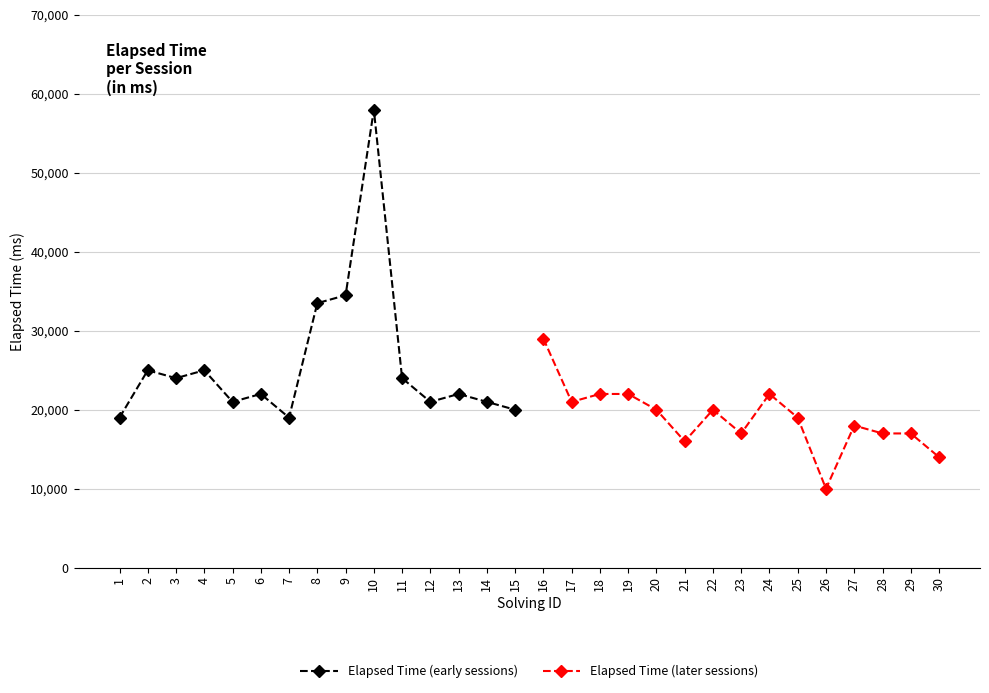

The value of Elapsed Time (early sessions) at 5 is 10192. True or false?

False